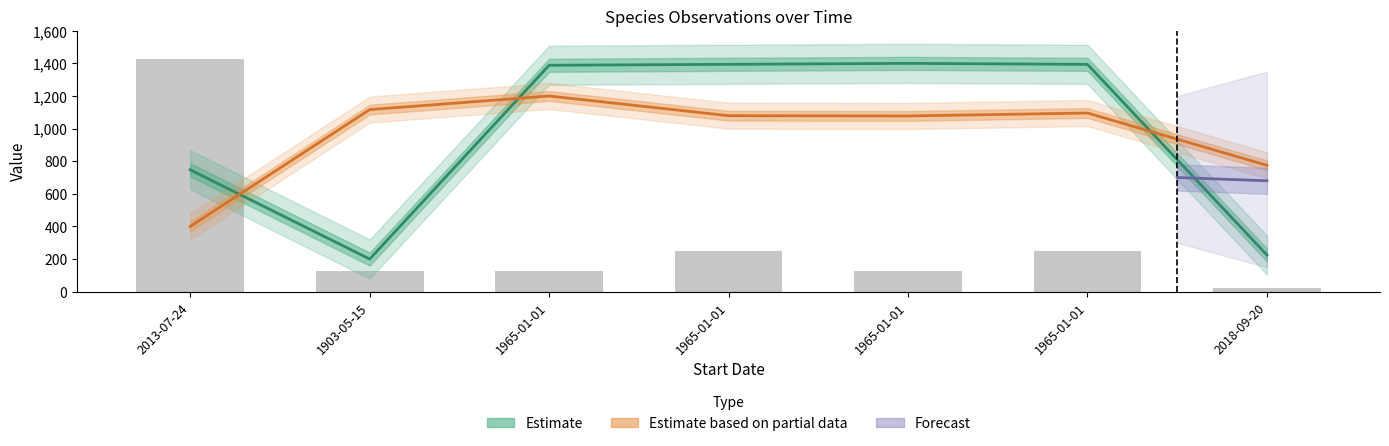

Read the Noggrannhet value at 1903-05-15.

125.0